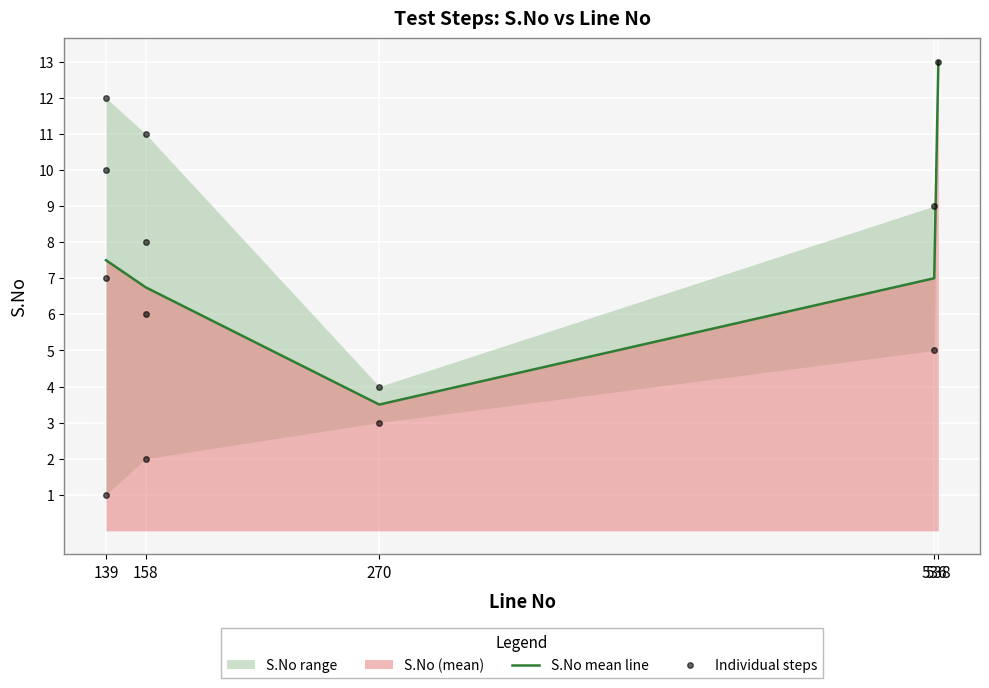

What is the value of the 13th point from the left?

13